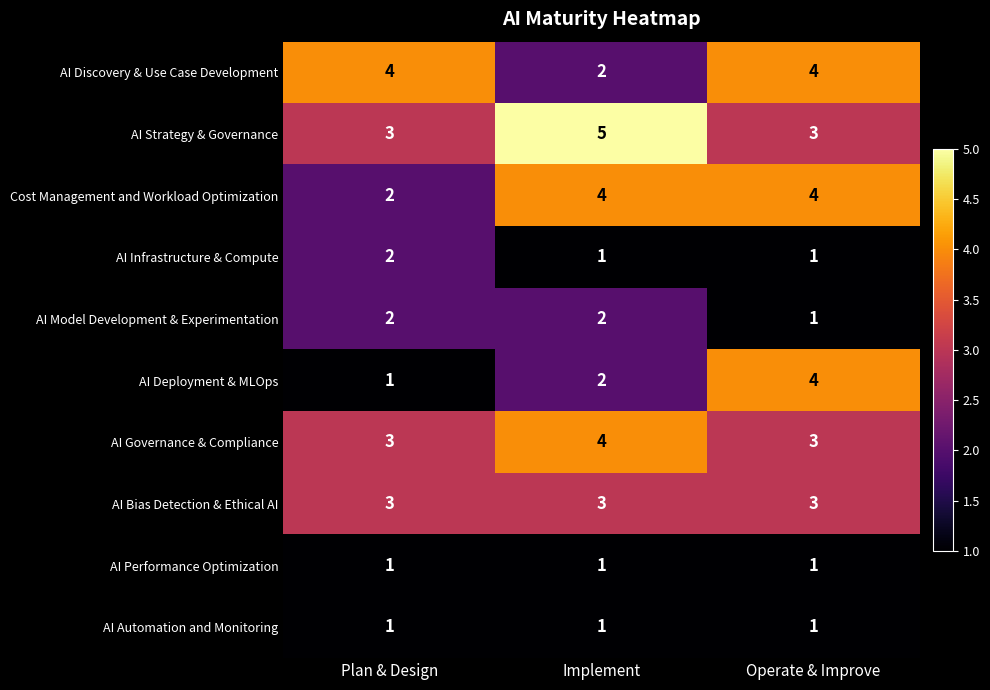

Is the value of AI Automation and Monitoring at Operate & Improve greater than the value of AI Discovery & Use Case Development at Plan & Design?

No